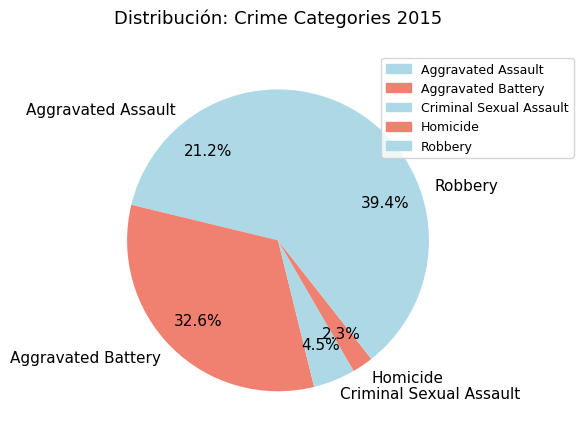

Which has a higher value, Aggravated Battery or Criminal Sexual Assault?

Aggravated Battery